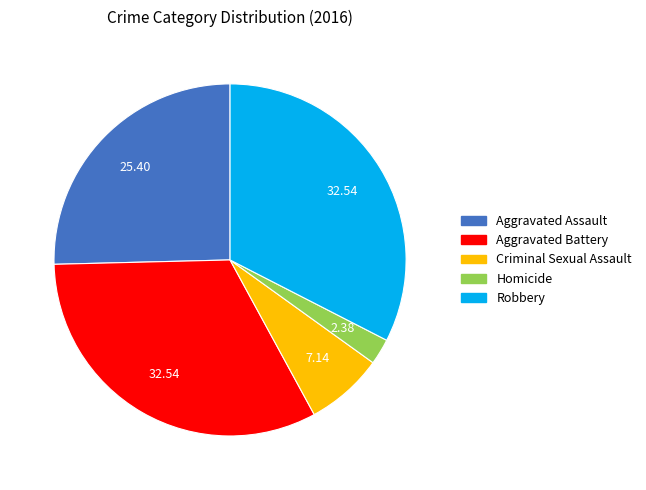

Which slice is the smallest?

Homicide